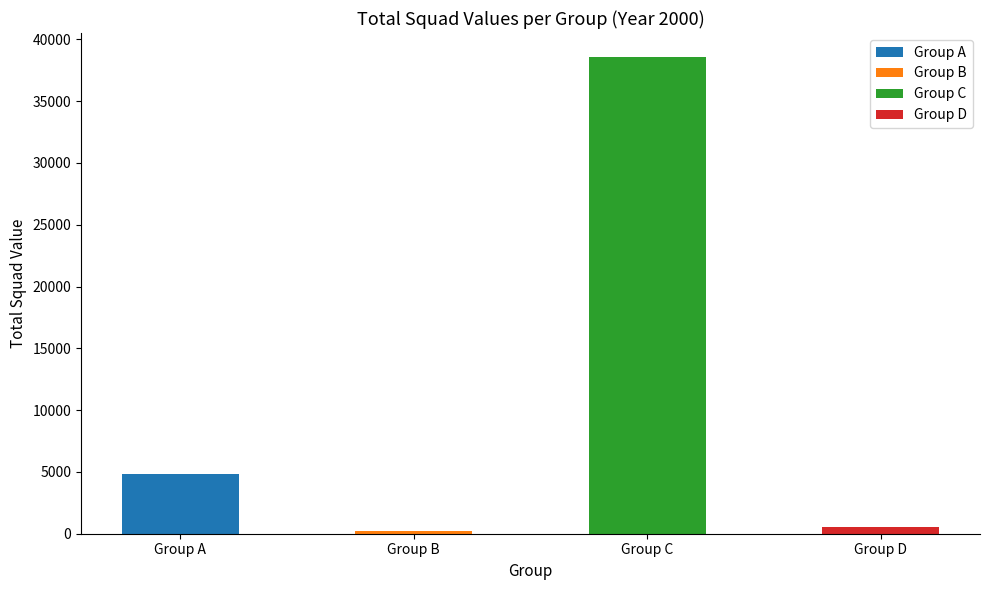

What is the change in value from Group A to Group C?

+33718